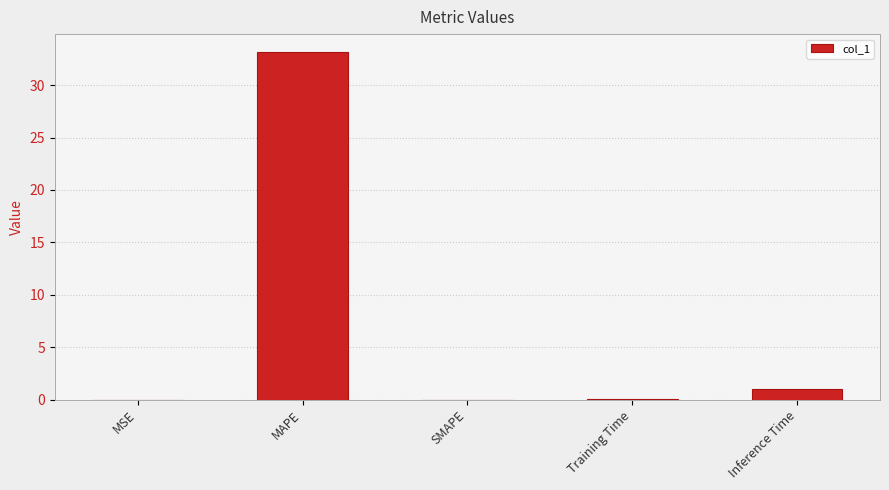

Are the bars horizontal?

No